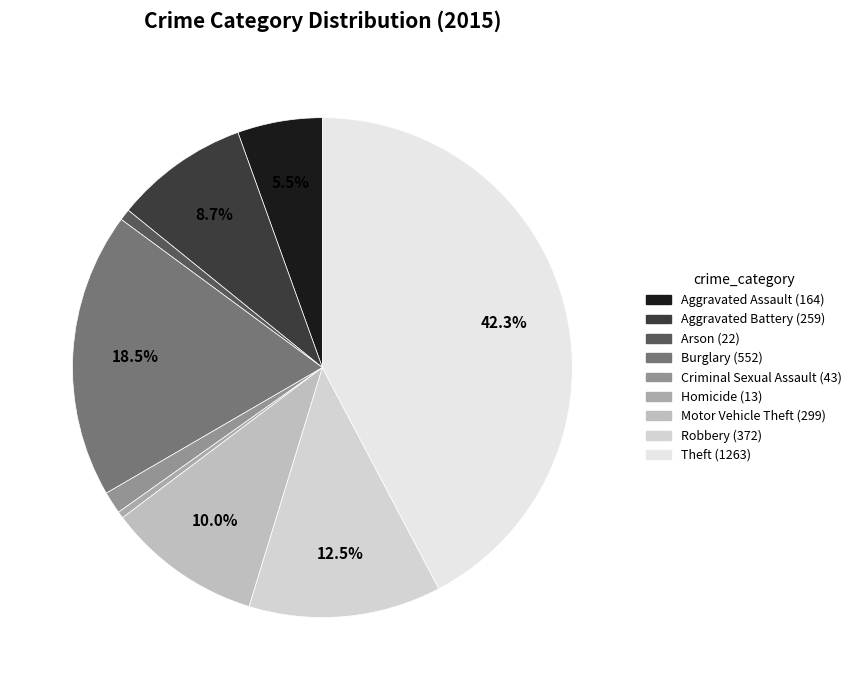

How many slices are in this pie chart?

9